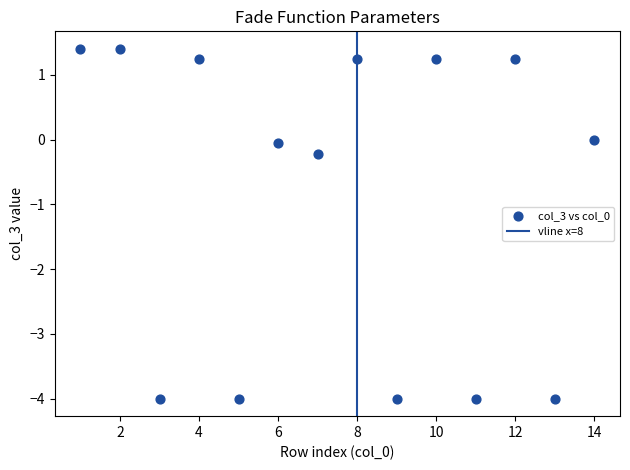

What is the range of X values (max minus min)?

13.0